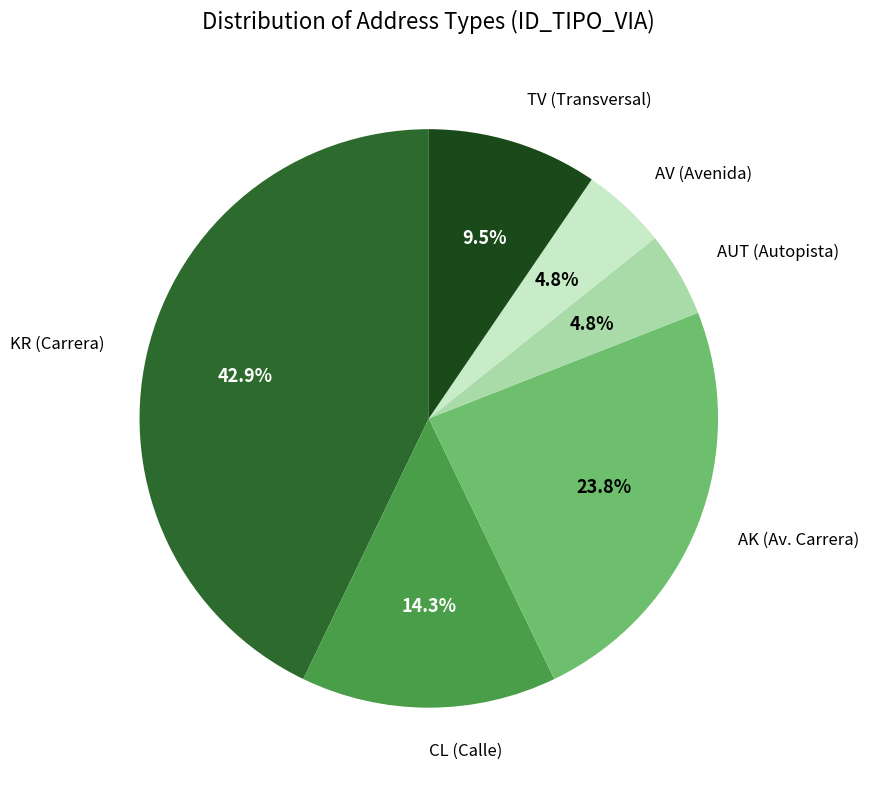

How many segments does this pie chart have?

6